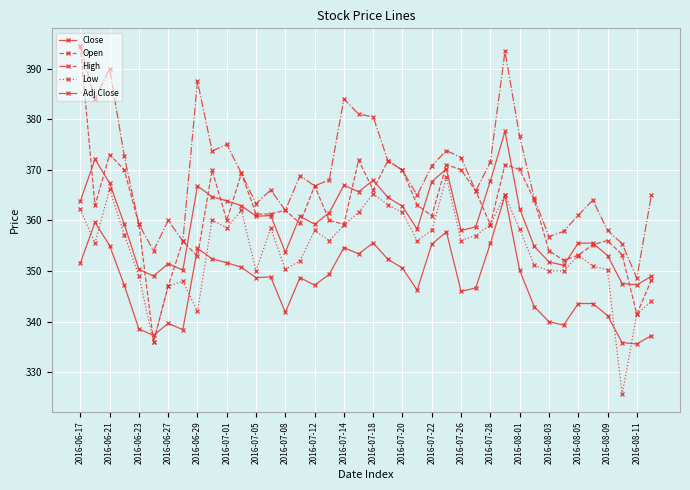

At which category does High reach its first local peak?

2016-06-21